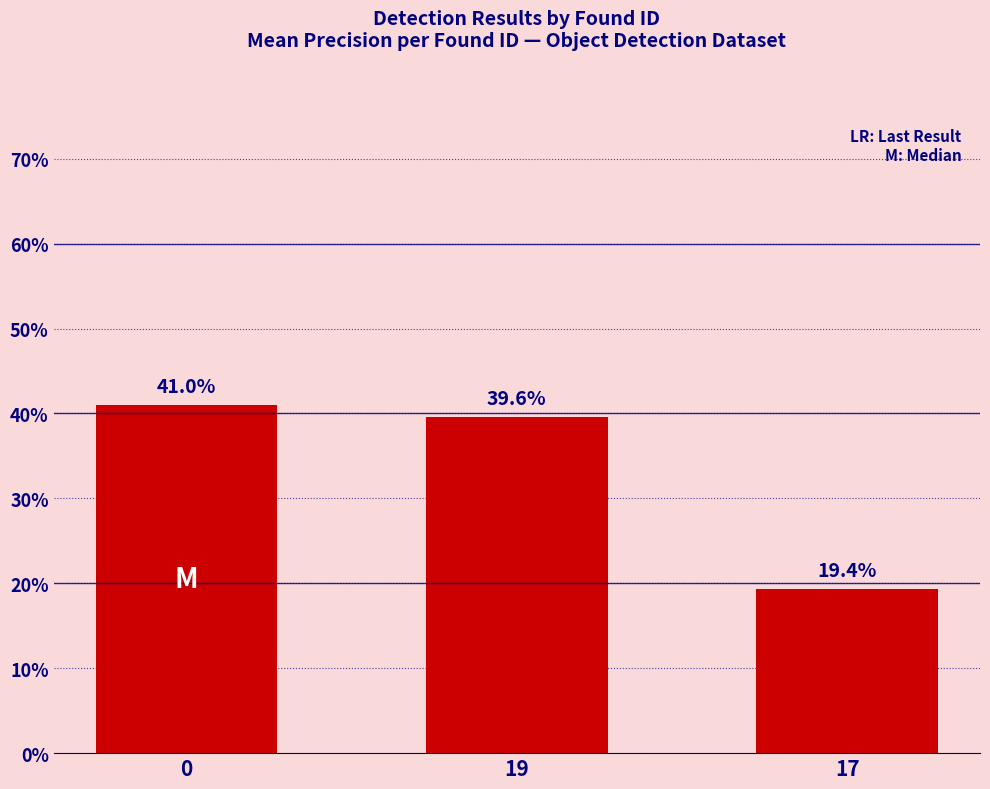

How many data points are less than 39?

1